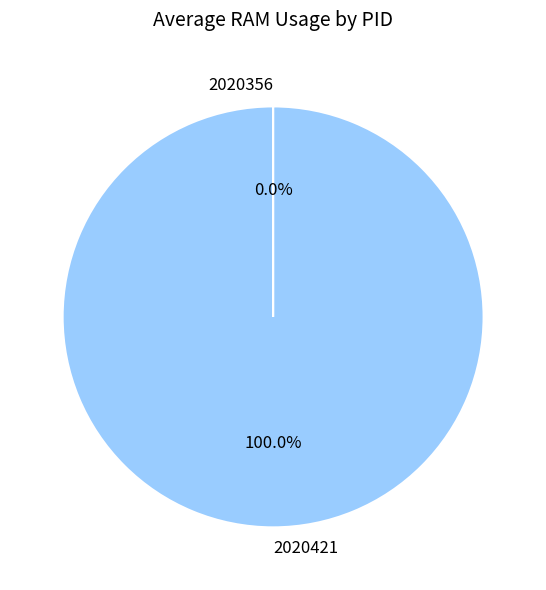

To the nearest percent, what portion does 2020421 represent?

100%